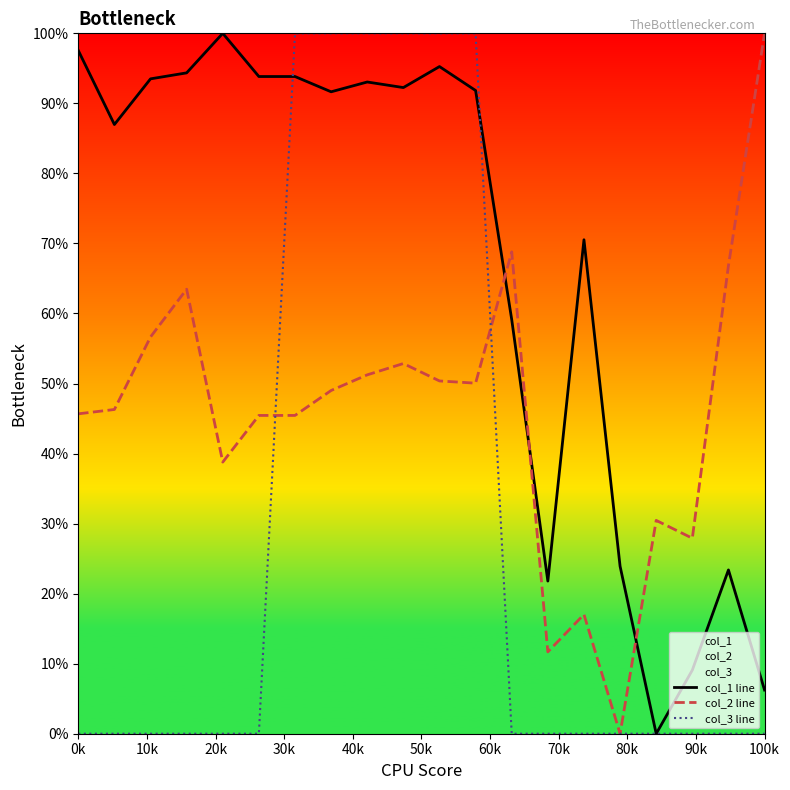

What is the total value across all series at 0k?

143.2